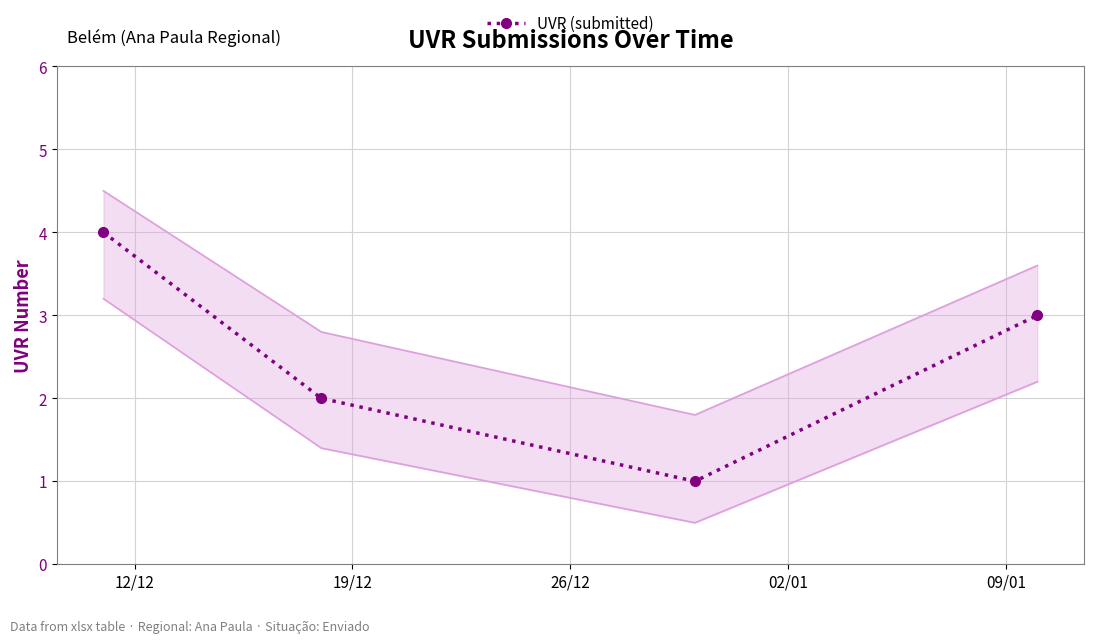

What is the highest value of the UVR (submitted) series?

4